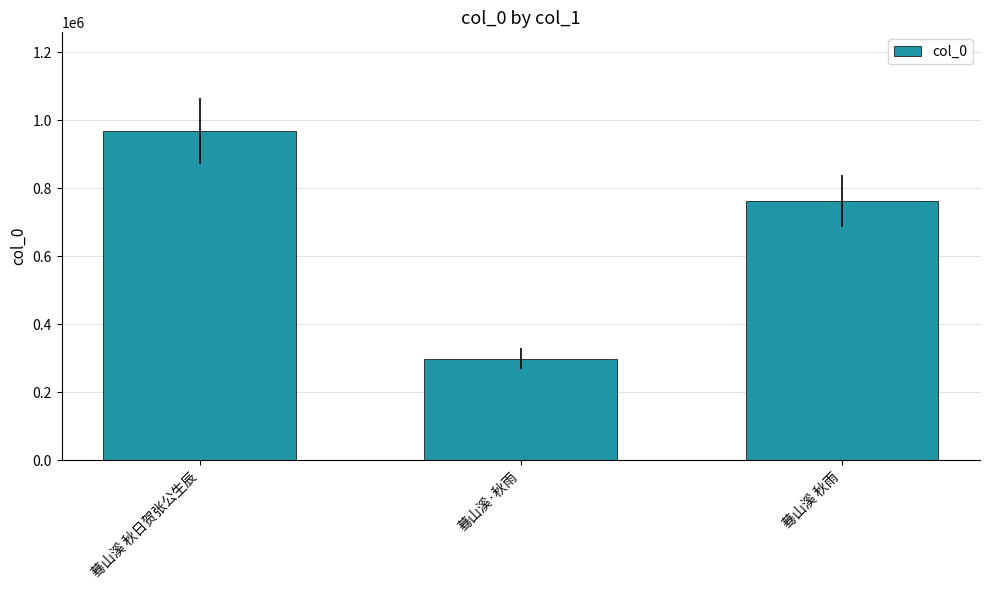

How many data points does each series have?

3